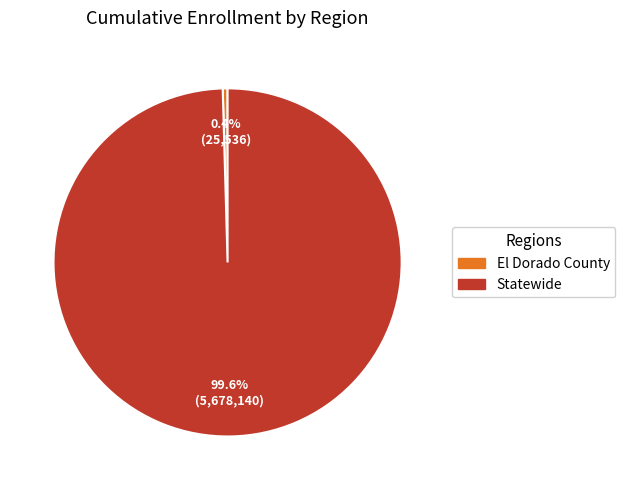

Rank the categories by value from lowest to highest.

El Dorado County, Statewide